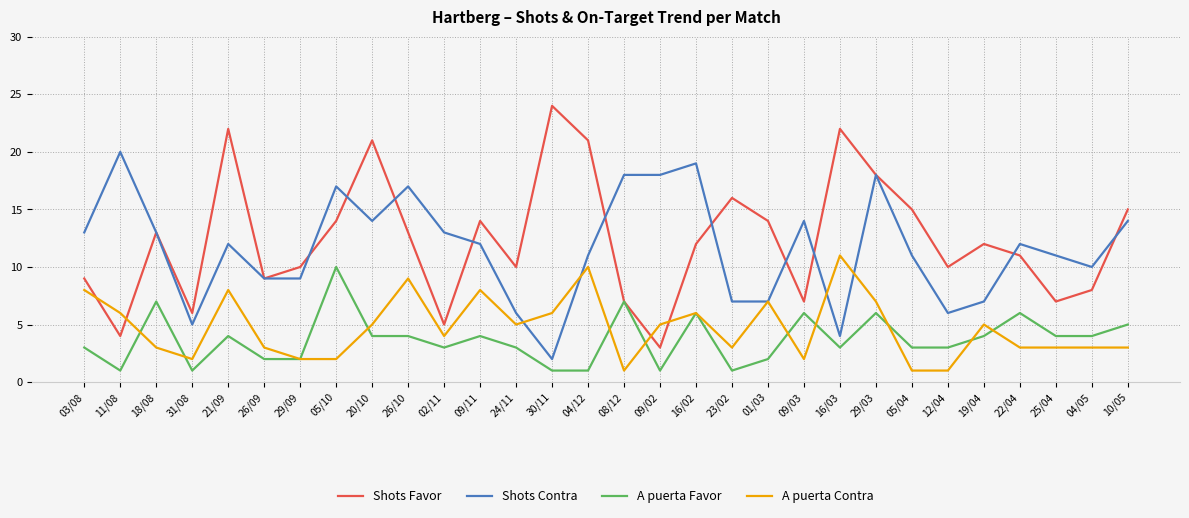

What is the difference between the second highest and second lowest values in the A puerta Contra series?

9